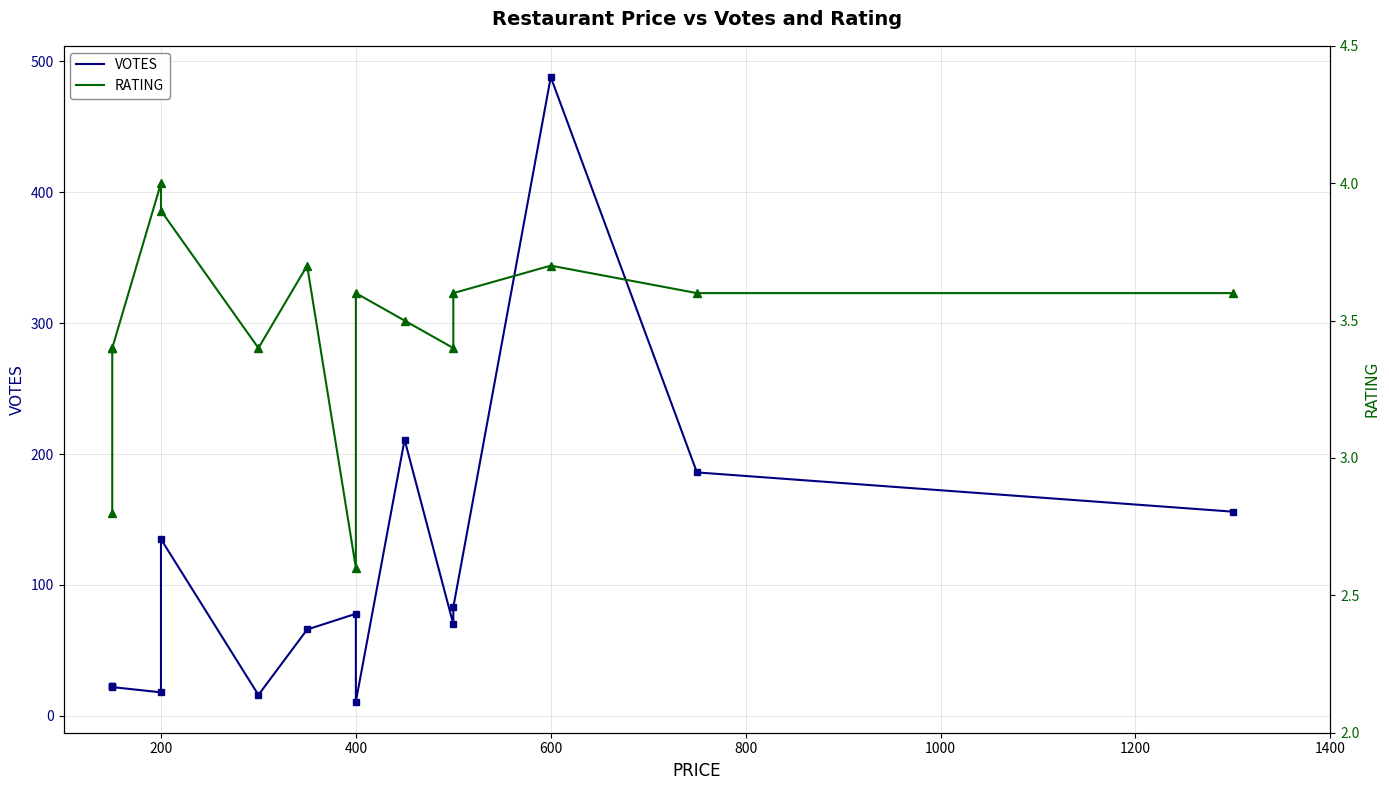

The RATING series shows 1.4 at 1200. True or false?

False